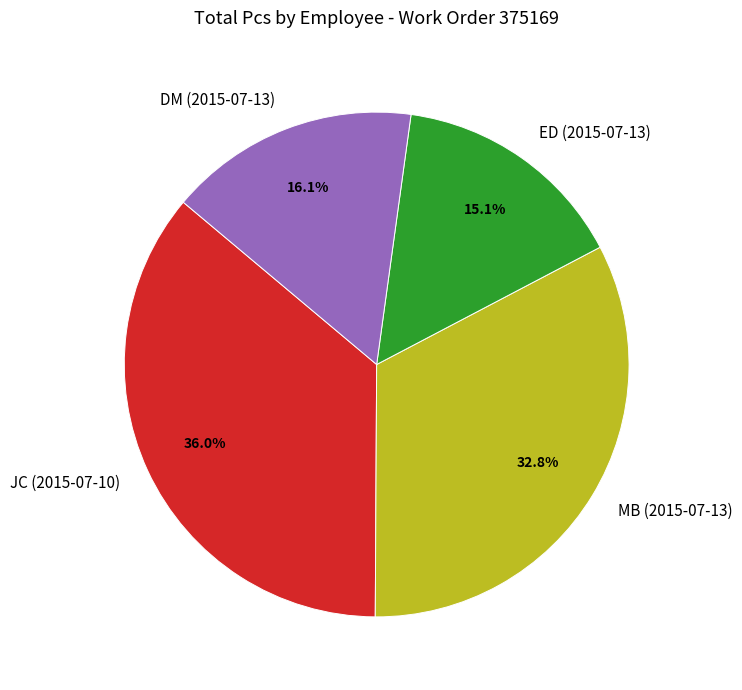

What percentage do MB (2015-07-13) and ED (2015-07-13) together represent?

47.9%